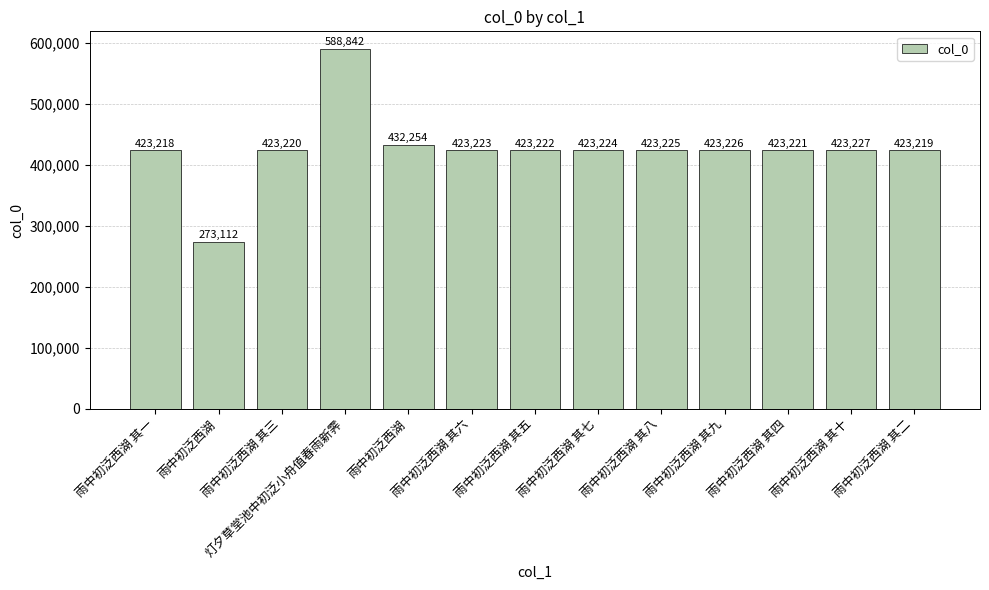

Which category has the lowest value across all series?

雨中初泛西湖